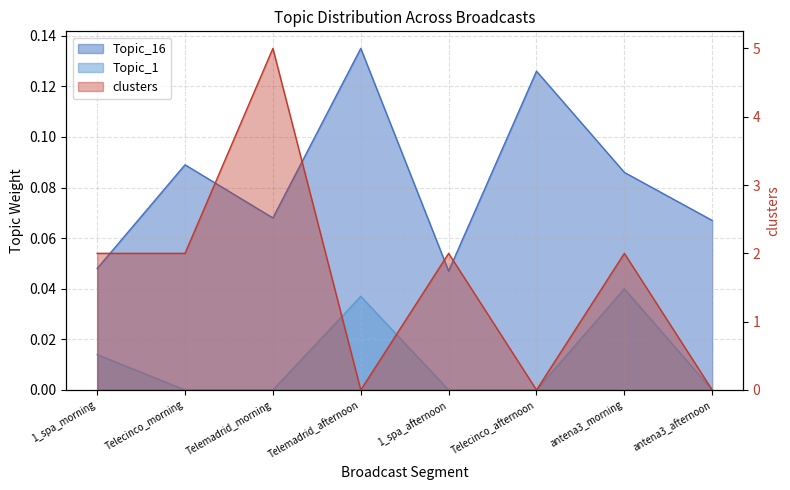

What is the greatest value displayed?

5.0